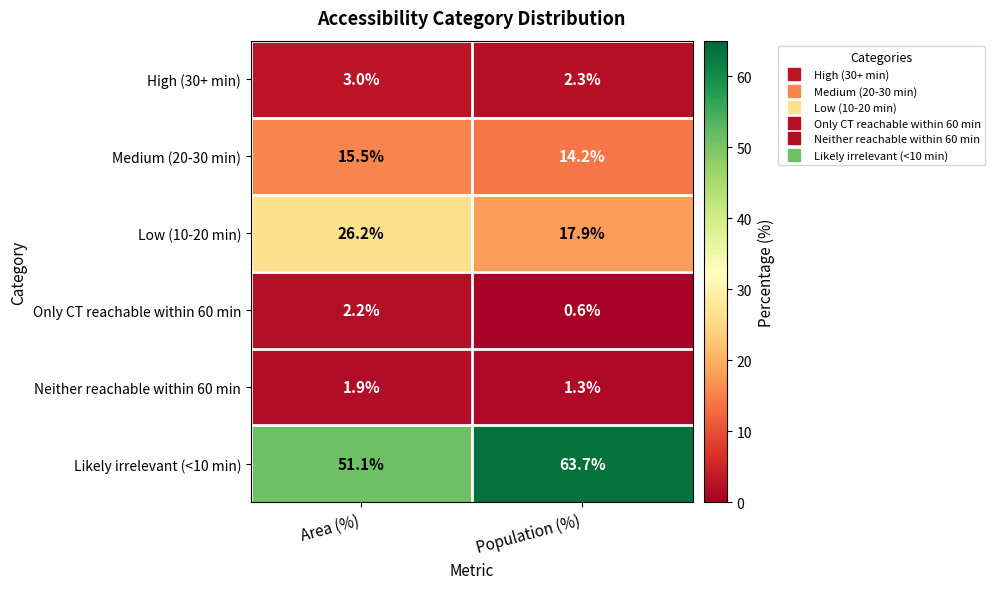

What is the greatest value displayed?

63.7